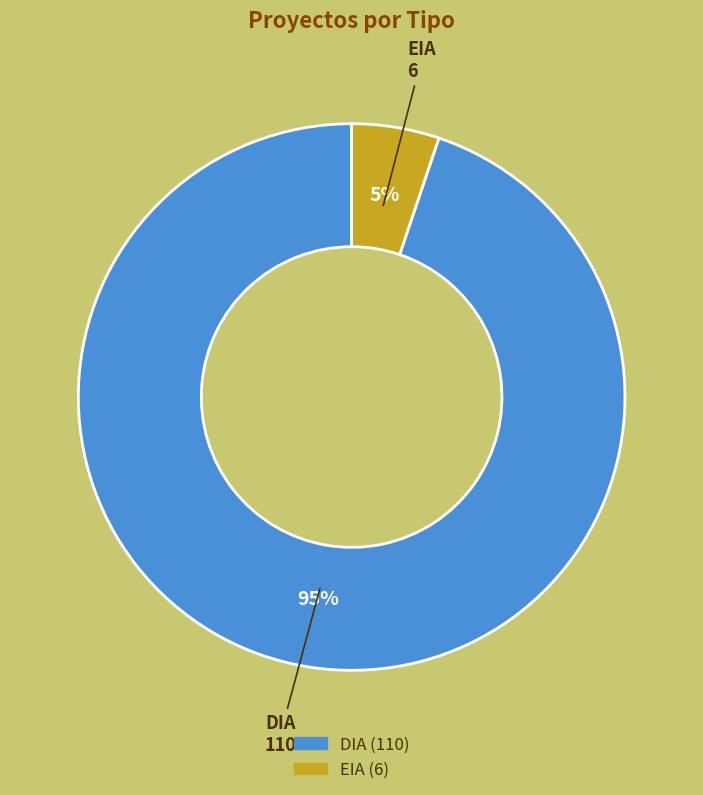

How many segments does this pie chart have?

2